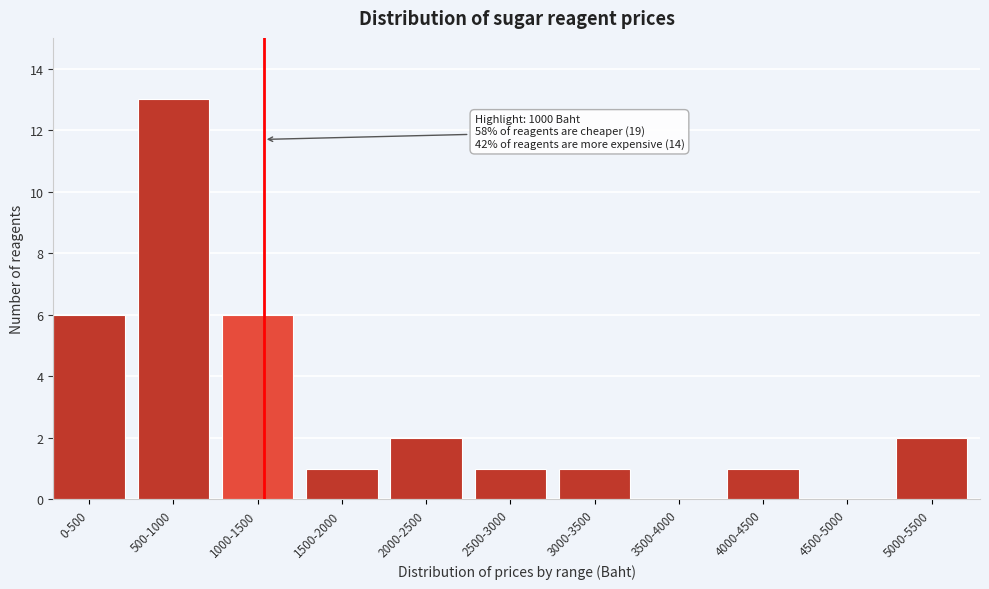

Reading right to left, extract all data points from this chart.

5000-5500=2	4500-5000=0	4000-4500=1	3500-4000=0	3000-3500=1	2500-3000=1	2000-2500=2	1500-2000=1	1000-1500=6	500-1000=13	0-500=6